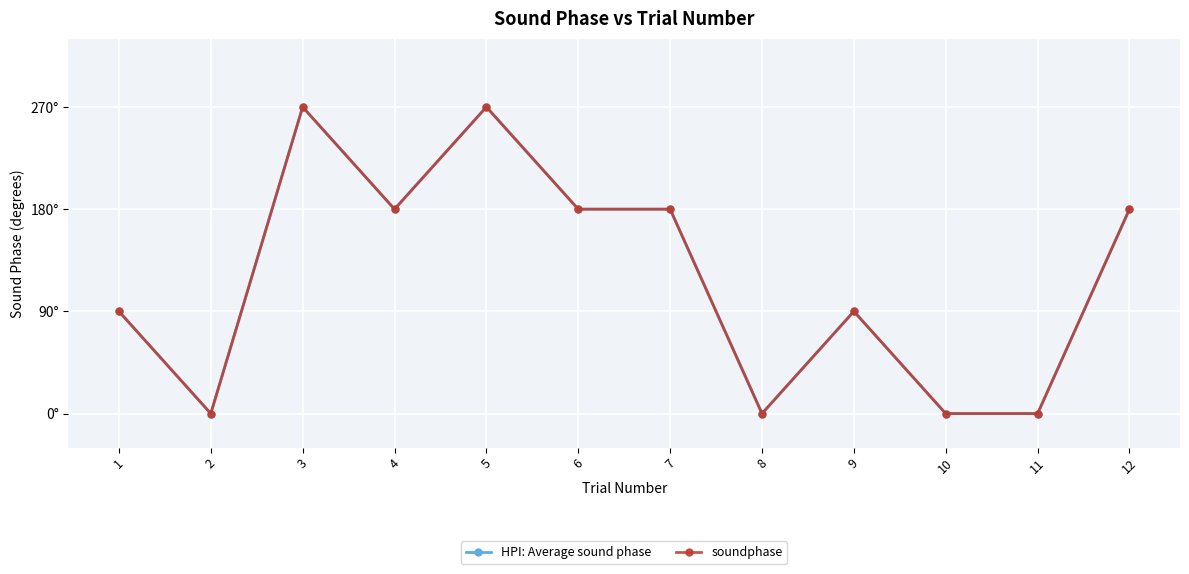

What is the average value of the soundphase series?

120